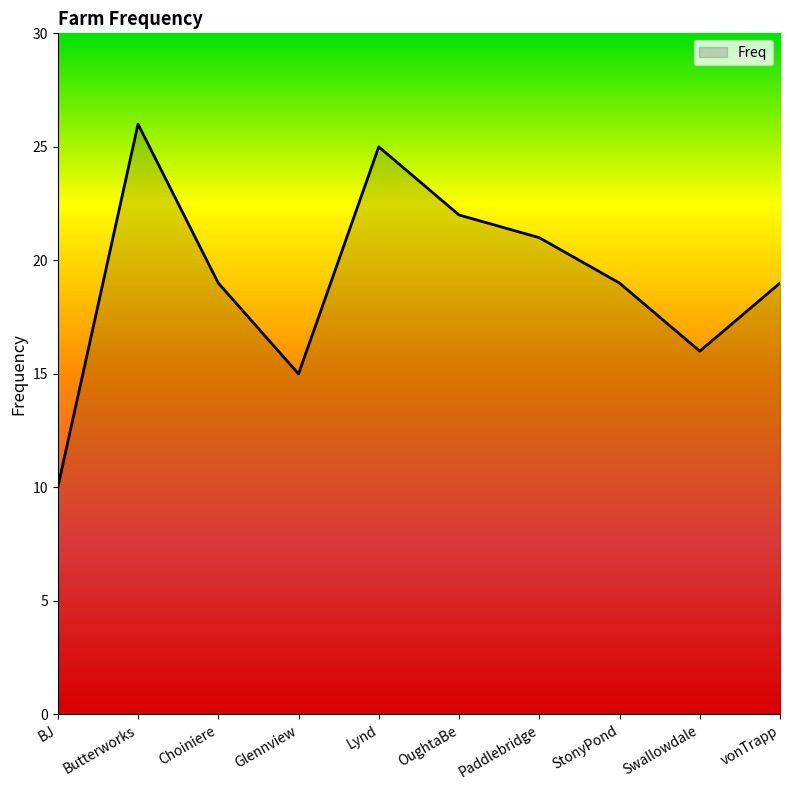

What is the change in value from Glennview to OughtaBe?

+7